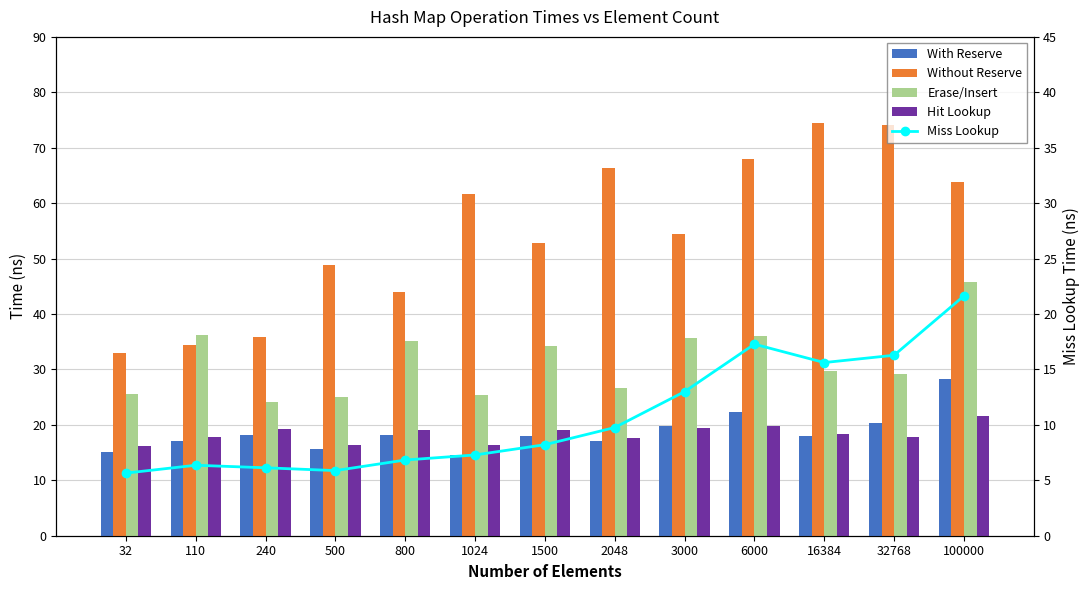

Reading right to left, extract all data points from this chart.

With Reserve: 28.3	20.2	18.0	22.3	19.9	17.1	18.0	14.5	18.1	15.7	18.2	17.2	15.2
Without Reserve: 63.9	74.1	74.5	68.0	54.4	66.4	52.9	61.6	44.0	48.9	35.9	34.3	33.0
Erase/Insert: 45.7	29.2	29.7	36.0	35.7	26.6	34.3	25.3	35.1	25.1	24.2	36.2	25.6
Hit Lookup: 21.7	17.9	18.3	19.7	19.4	17.6	19.1	16.4	19.0	16.3	19.2	17.9	16.2
Miss Lookup: 21.6	16.3	15.6	17.3	13.0	9.8	8.2	7.3	6.8	5.9	6.1	6.4	5.6